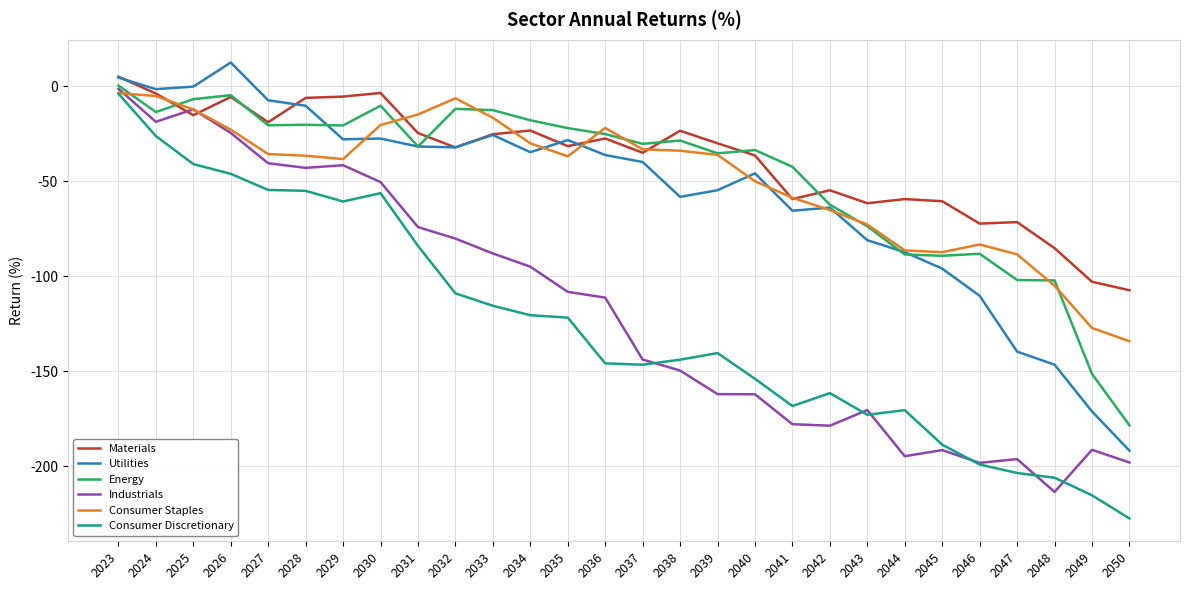

Which series has the widest spread of values?

Consumer Discretionary